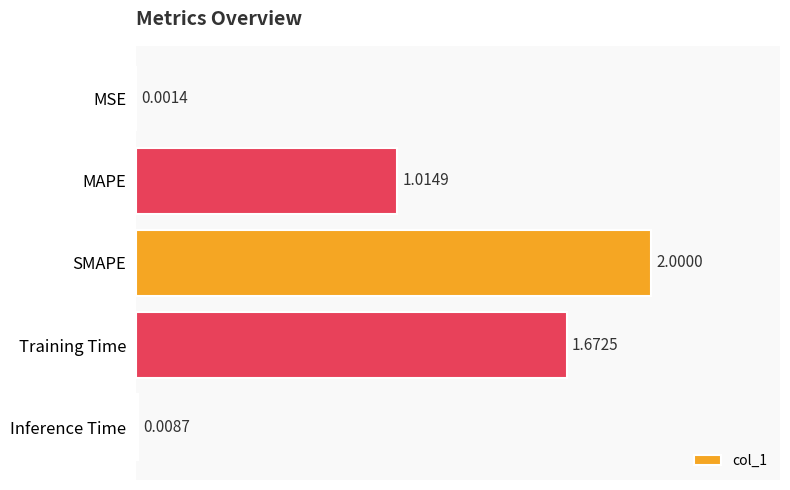

At which category does the chart reach its peak across all series?

SMAPE